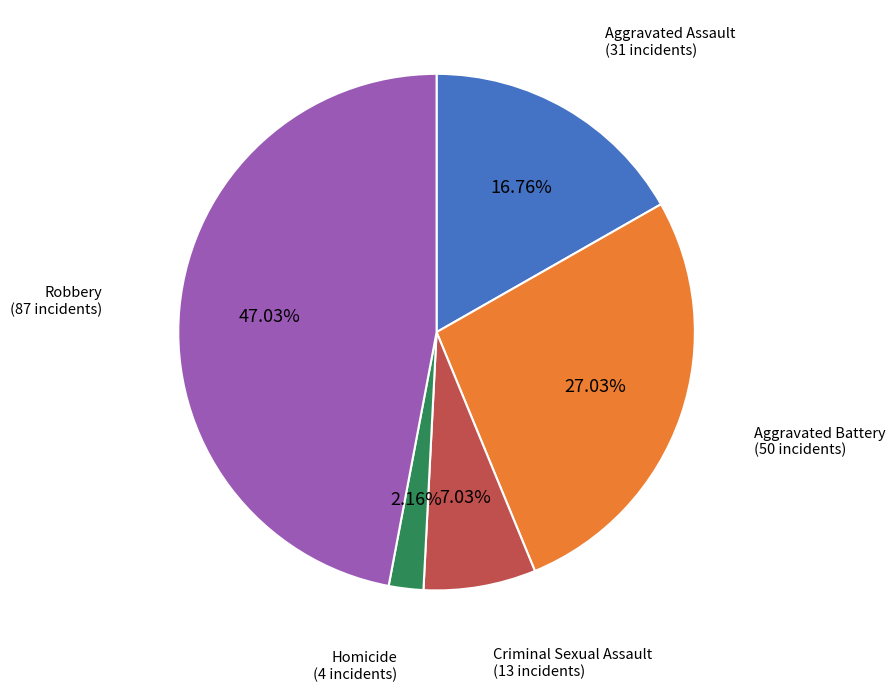

To the nearest percent, what is the combined percentage of Robbery and Homicide?

49%